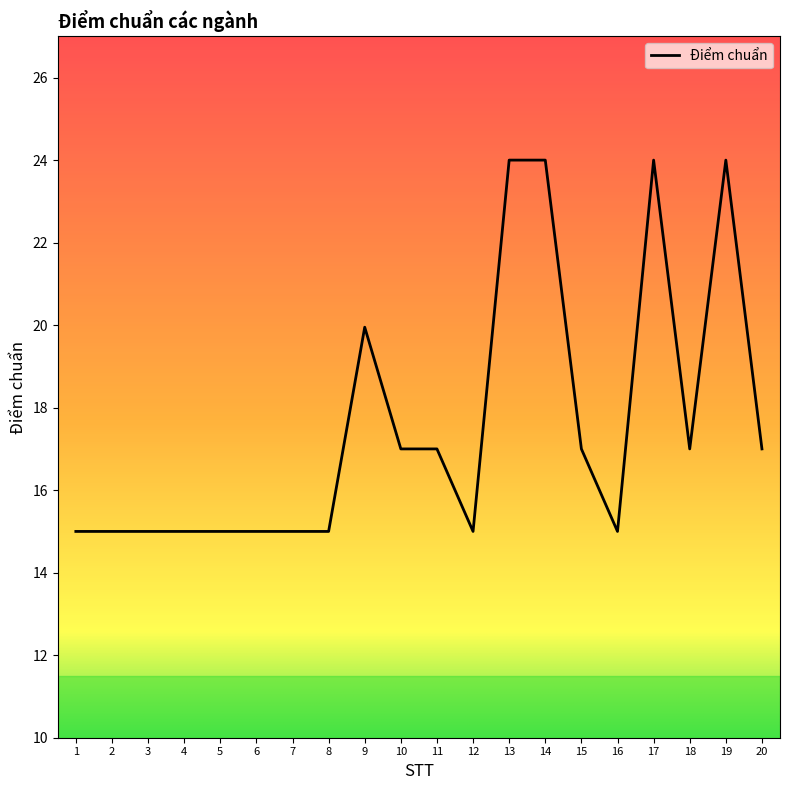

True or false: the data shows 15.0 at 7.

True